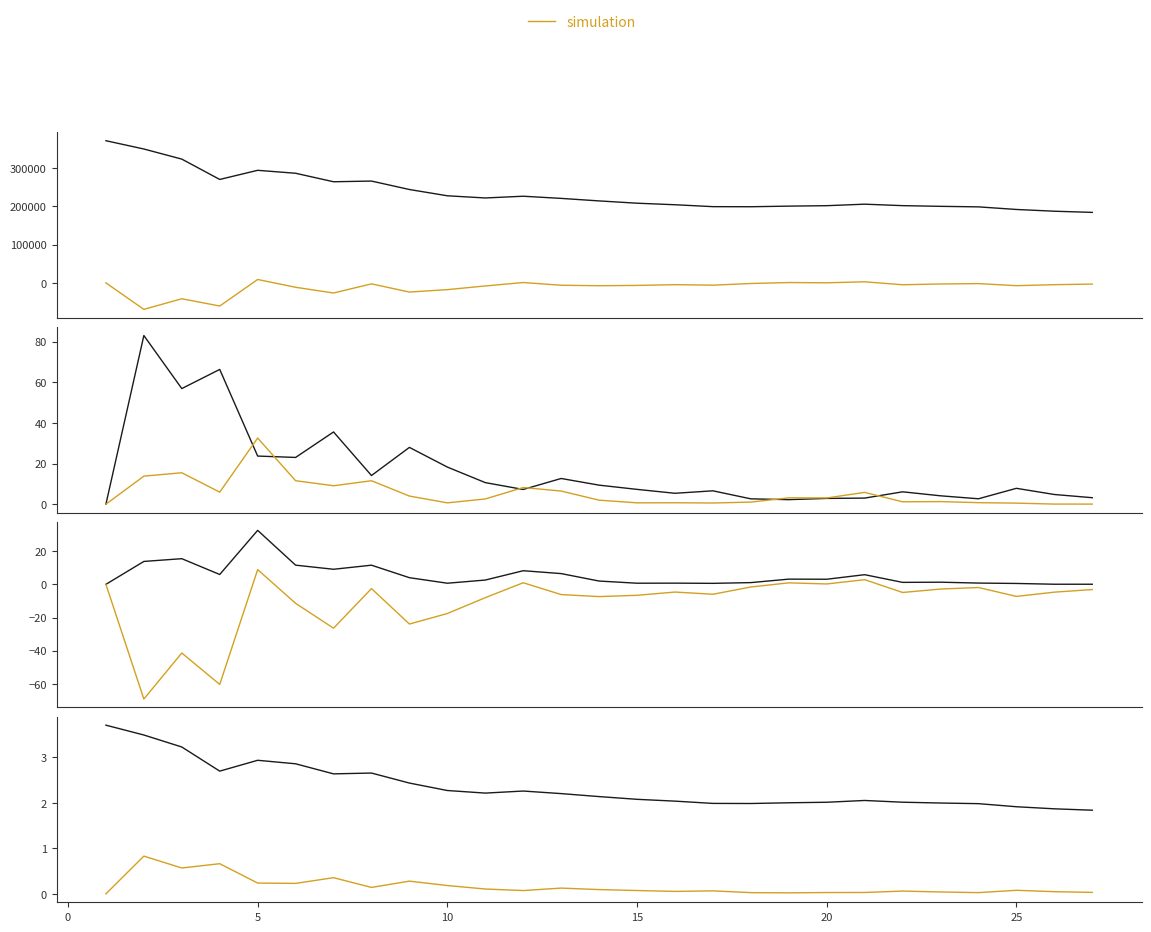

Between 16 and 10, which is larger?

10